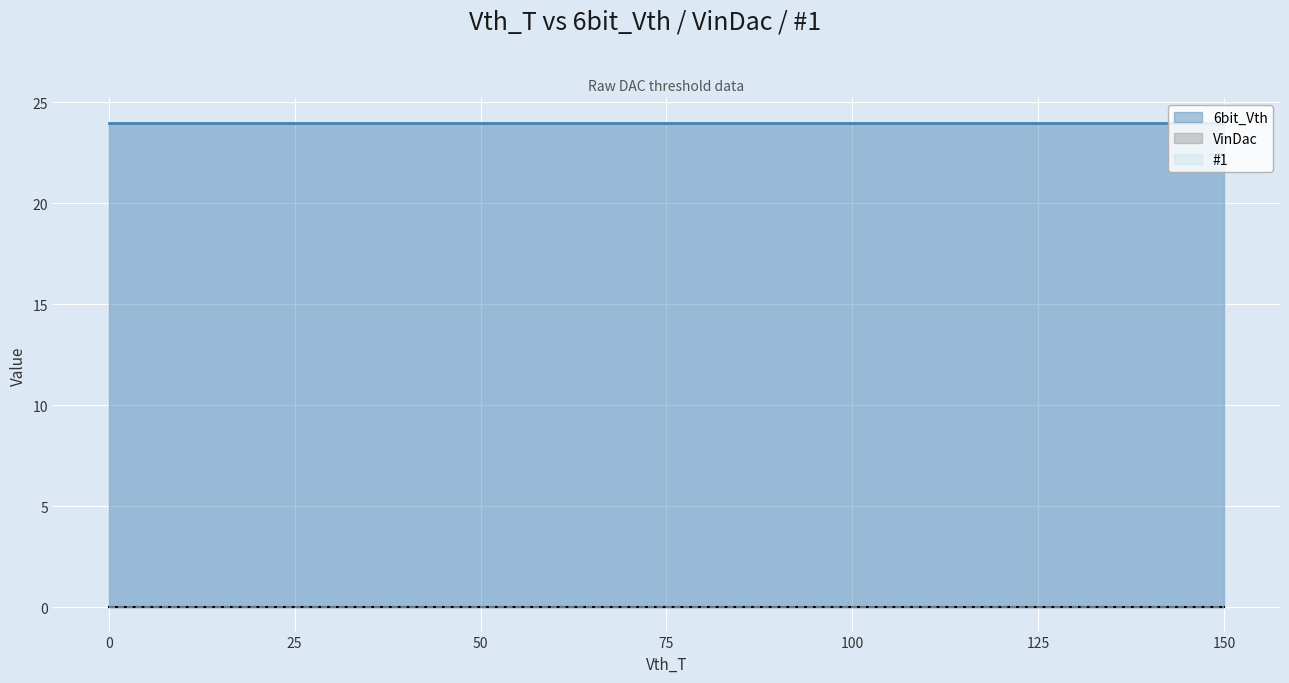

True or false: VinDac has more than 2 interior local peaks.

False